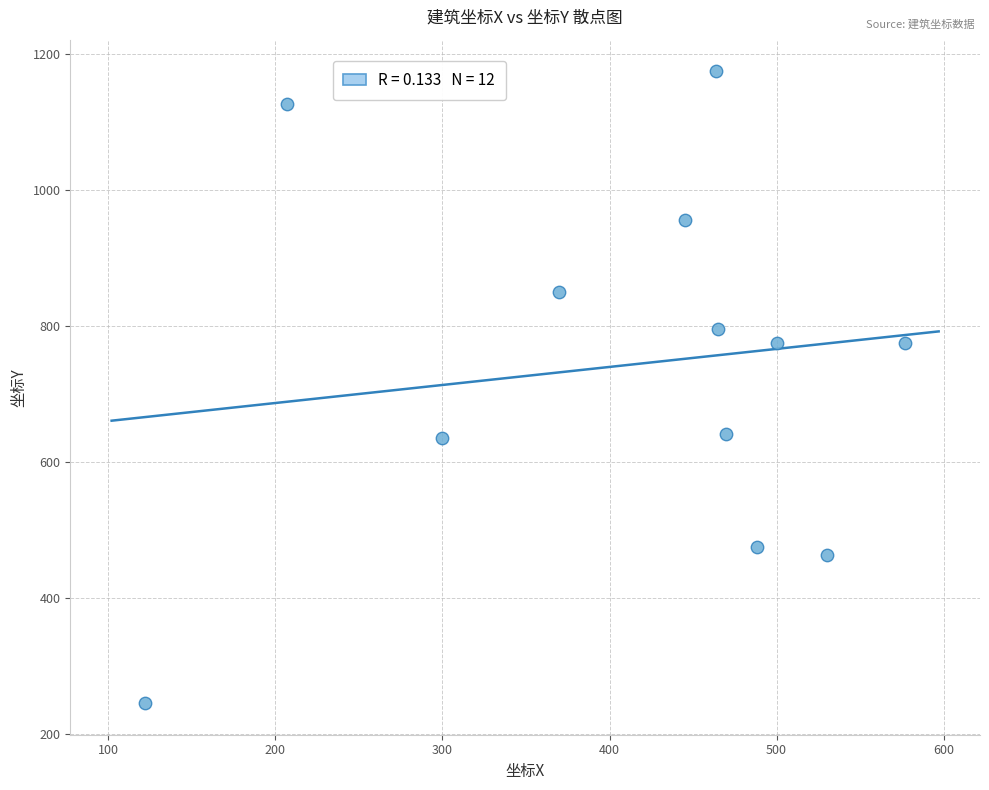

What is the average Y value?

742